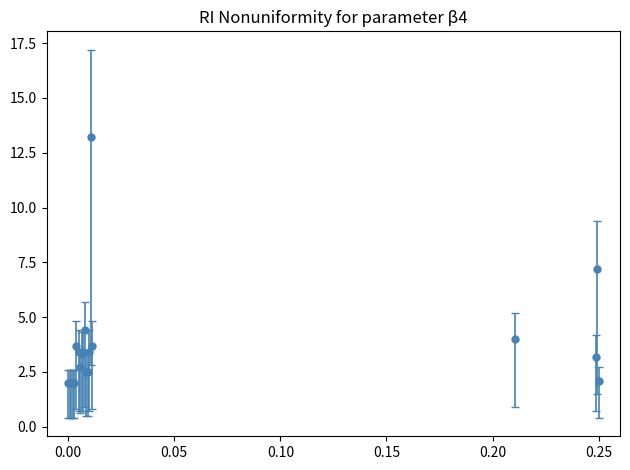

True or false: there are more than 1 points higher than both neighbors.

True